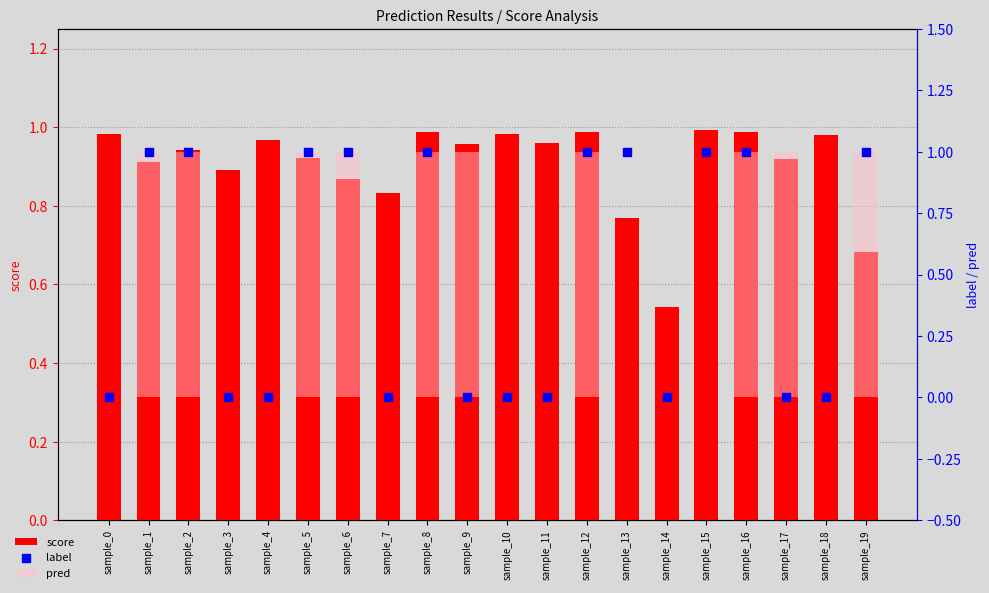

Is the value of label at sample_14 greater than the value of pred at sample_8?

No